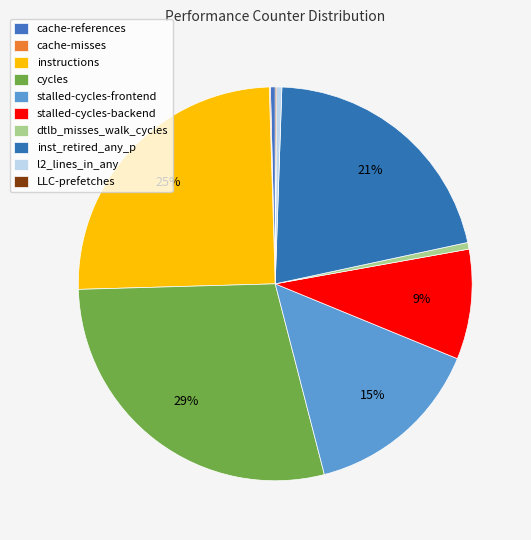

Which has a higher value, stalled-cycles-backend or cache-misses?

stalled-cycles-backend